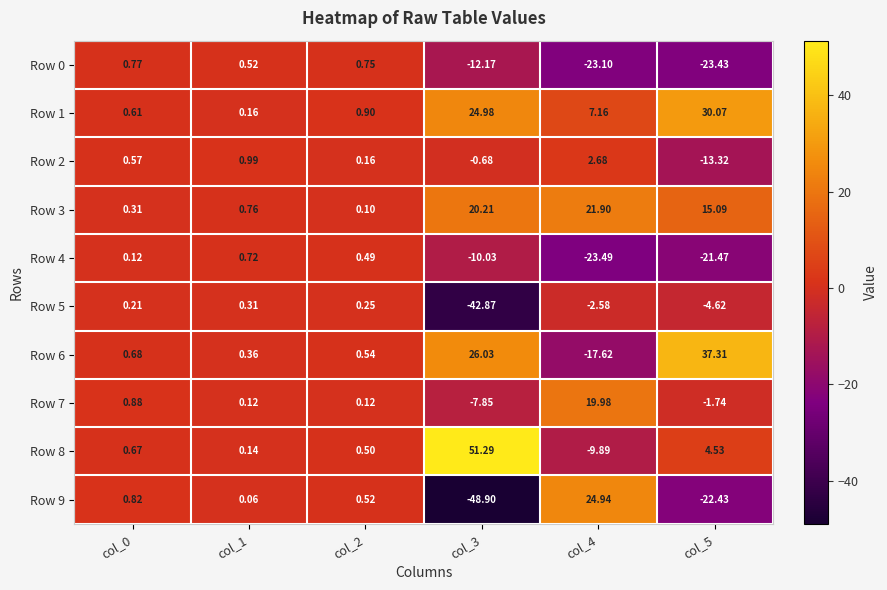

Is the value of Row 6 at col_0 greater than the value of Row 5 at col_2?

Yes